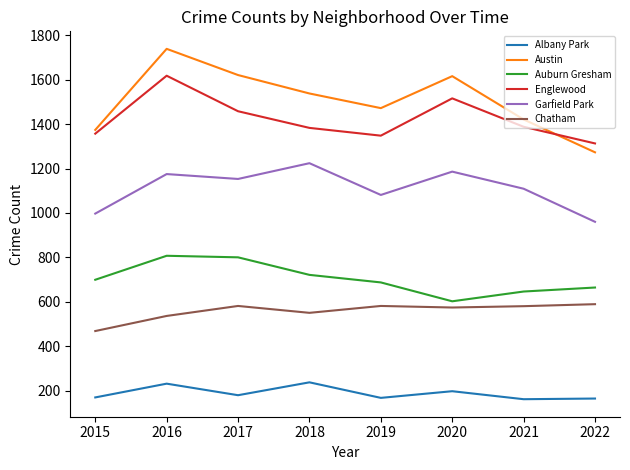

Does the chart display data point markers on the line(s)?

No